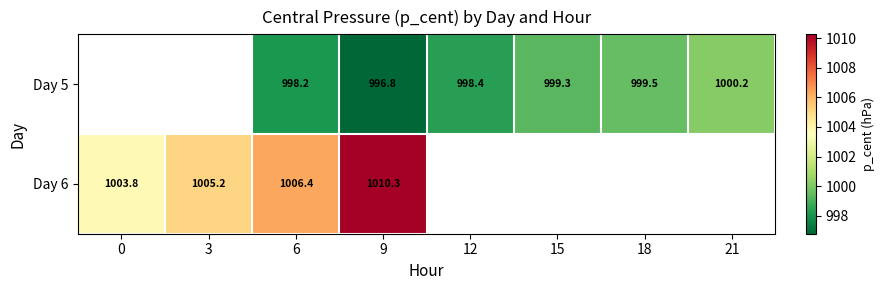

Which has a higher value, 12 or 3?

3